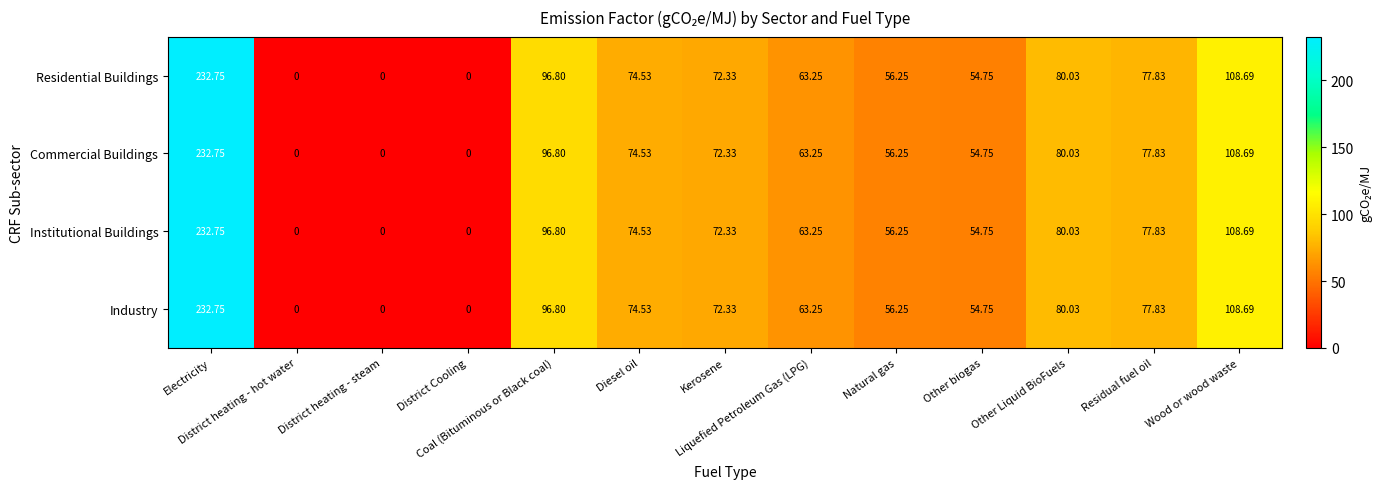

At which category does the chart reach its peak across all series?

Electricity